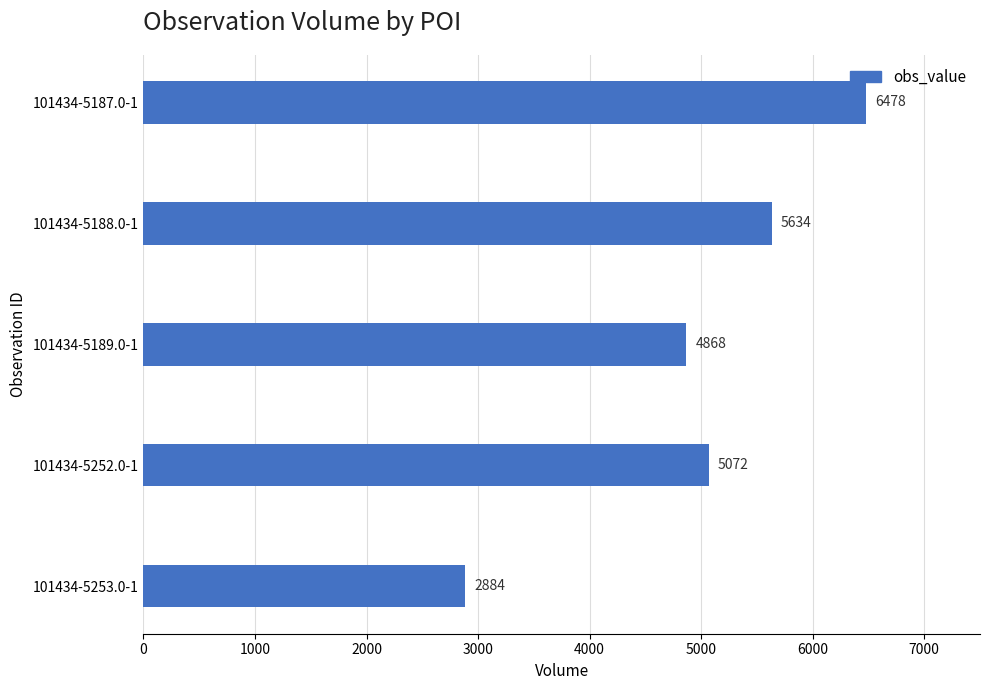

Which has a higher value, 101434-5253.0-1 or 101434-5187.0-1?

101434-5187.0-1